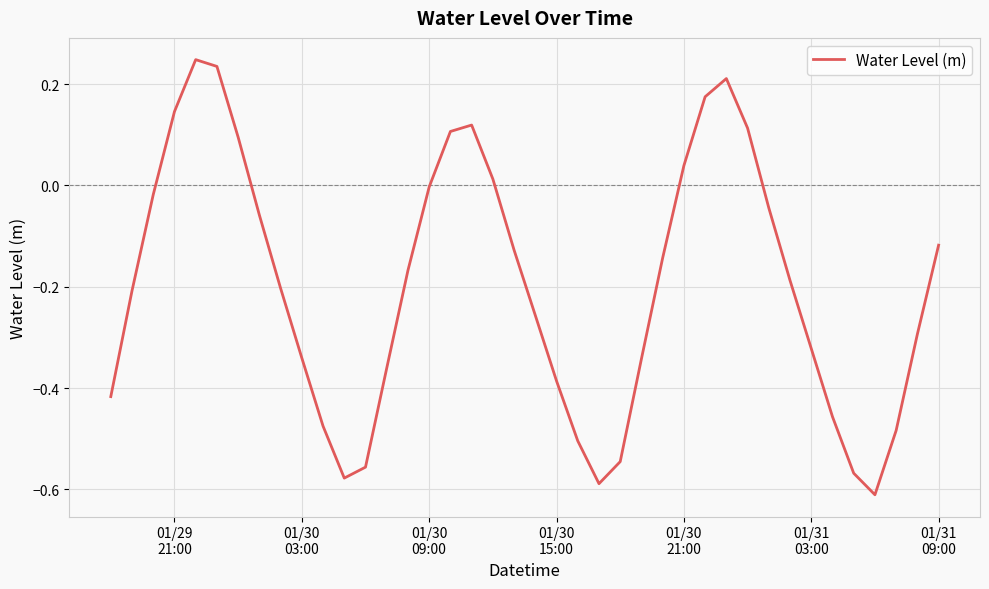

What is the difference between the maximum and minimum values?

0.9